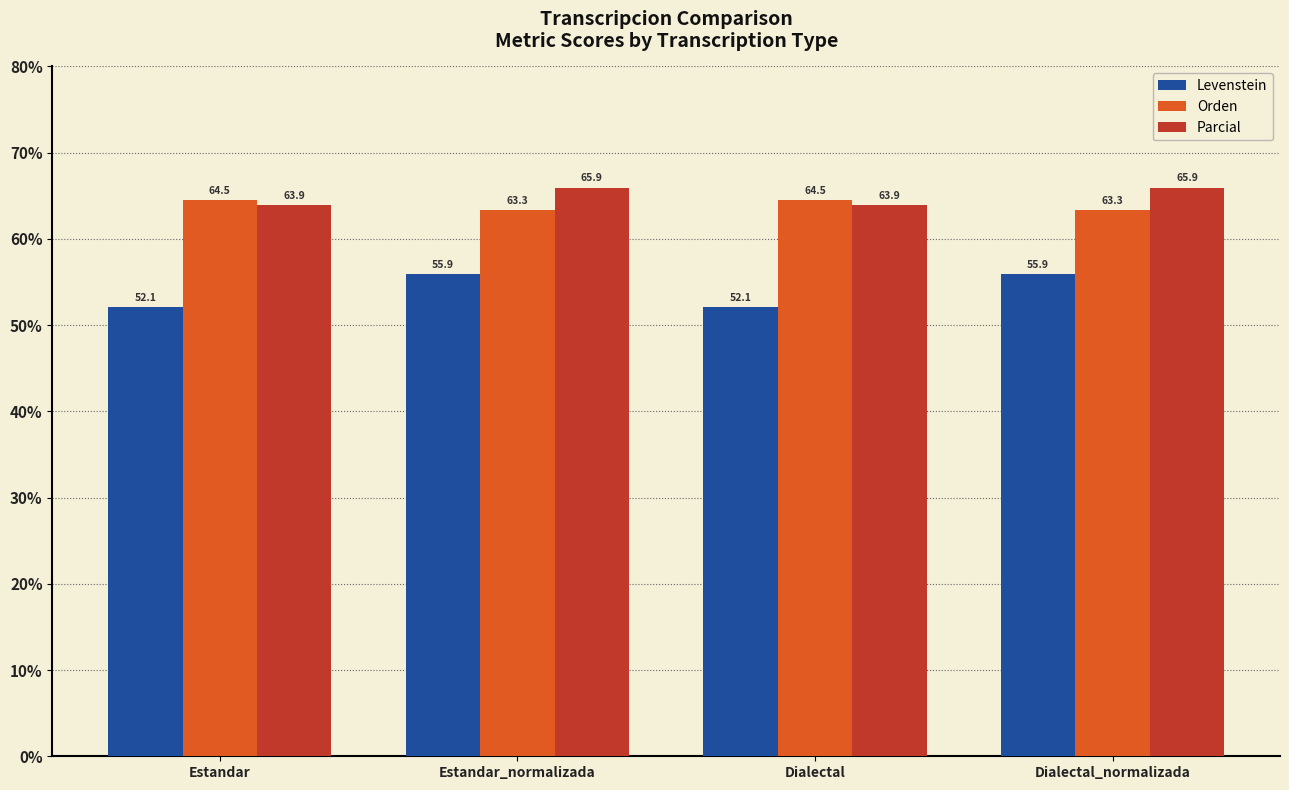

What is the spread (max minus min) of values at Estandar_normalizada?

10.0